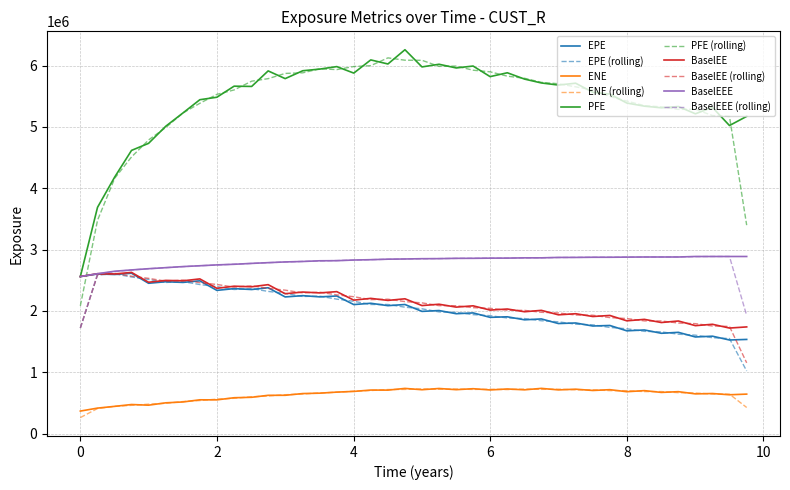

What is the highest value of the PFE series?

6257873.0